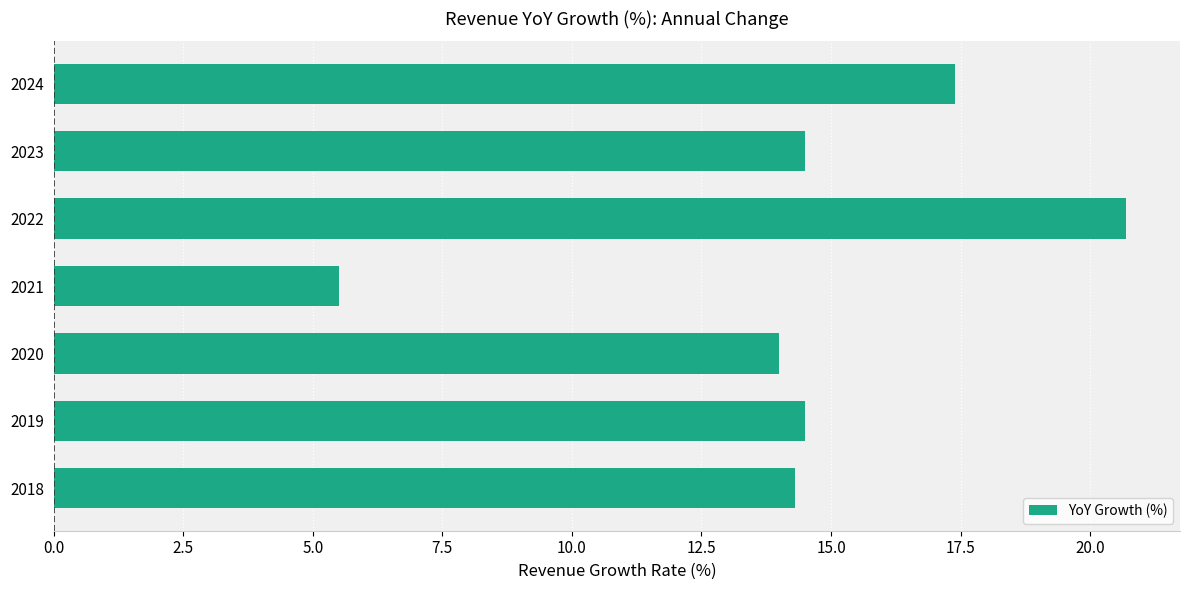

What is the difference between the maximum and second lowest values?

6.7